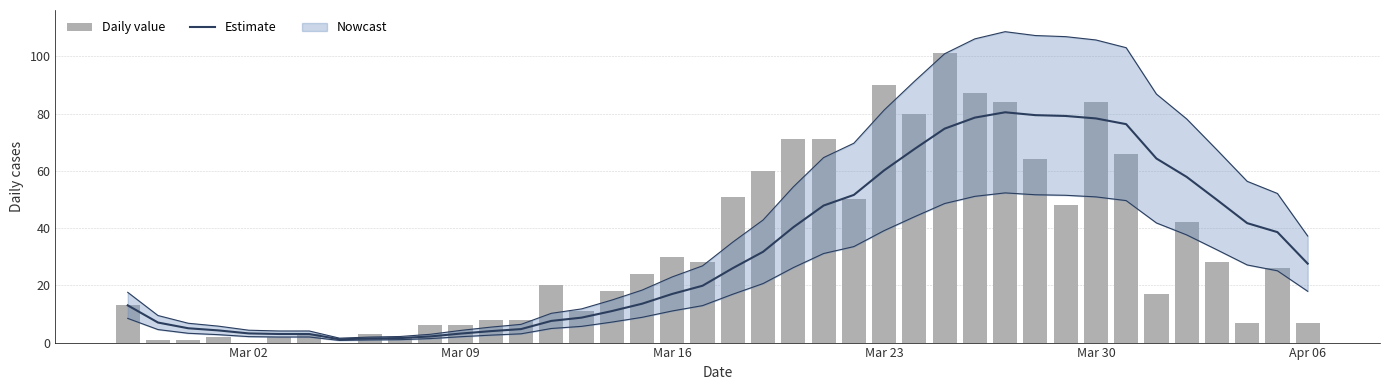

What is the sum of all Estimate values?

1286.2